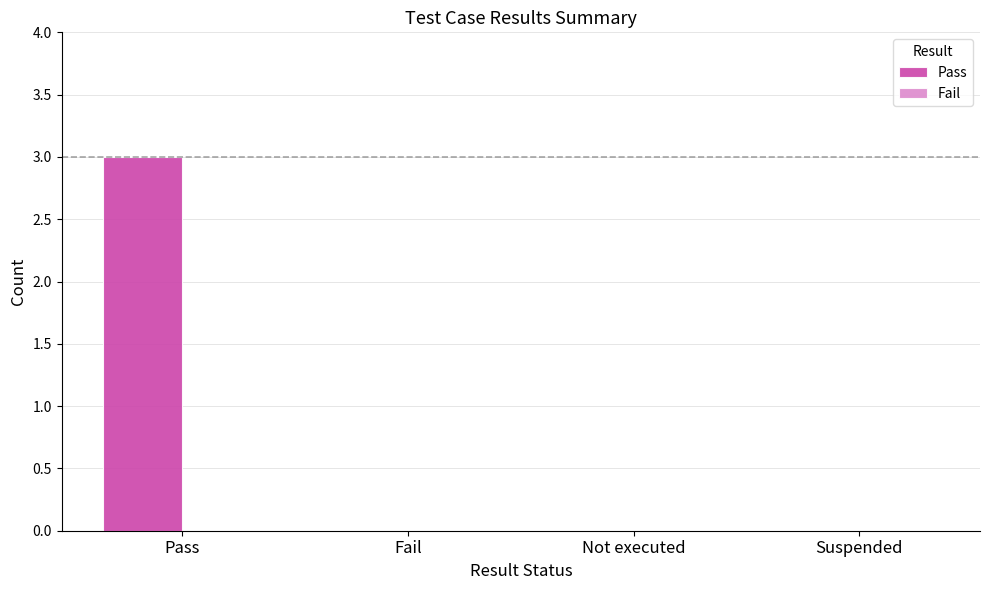

What is the approximate value at Pass?

3